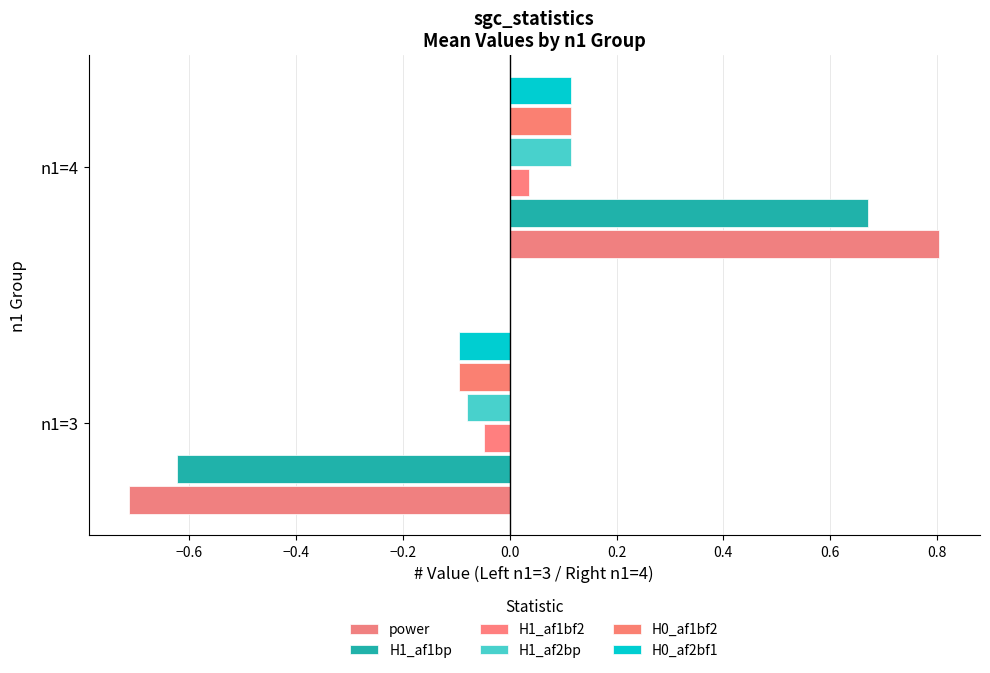

How many values in the H0_af1bf2 series exceed 0?

1